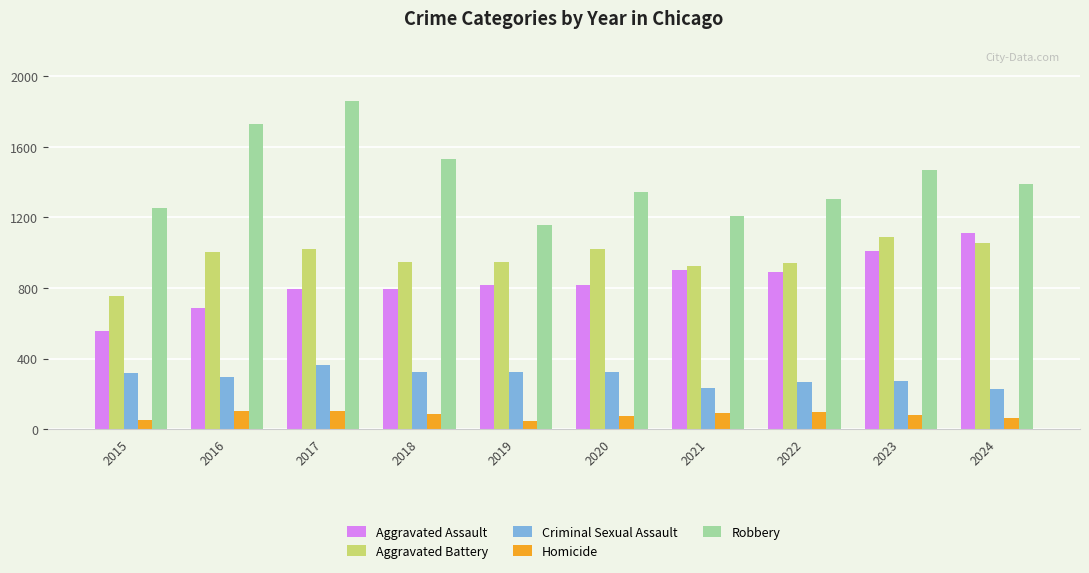

What is the value of the Homicide bar at the 10th from the left?

64